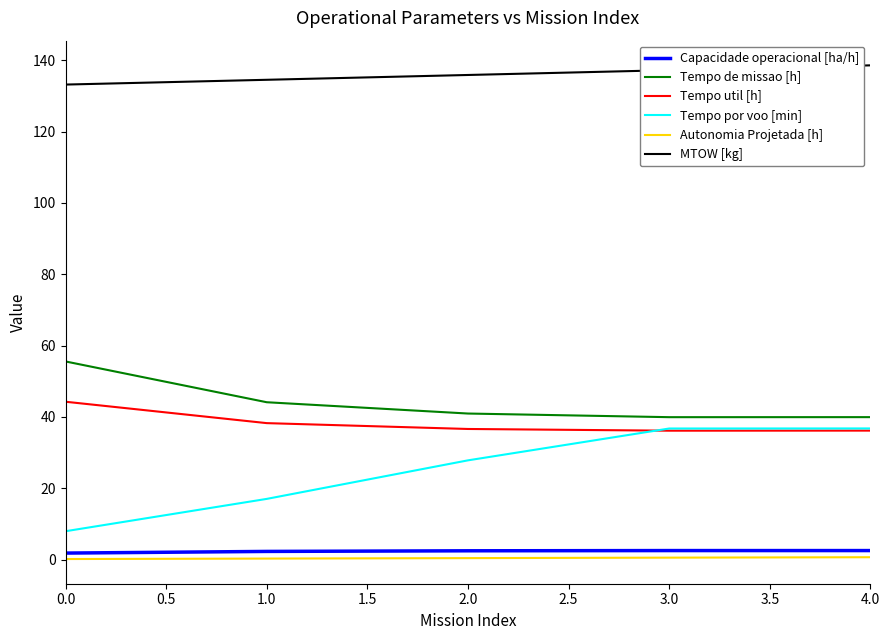

What is the minimum value for Tempo por voo [min]?

7.9